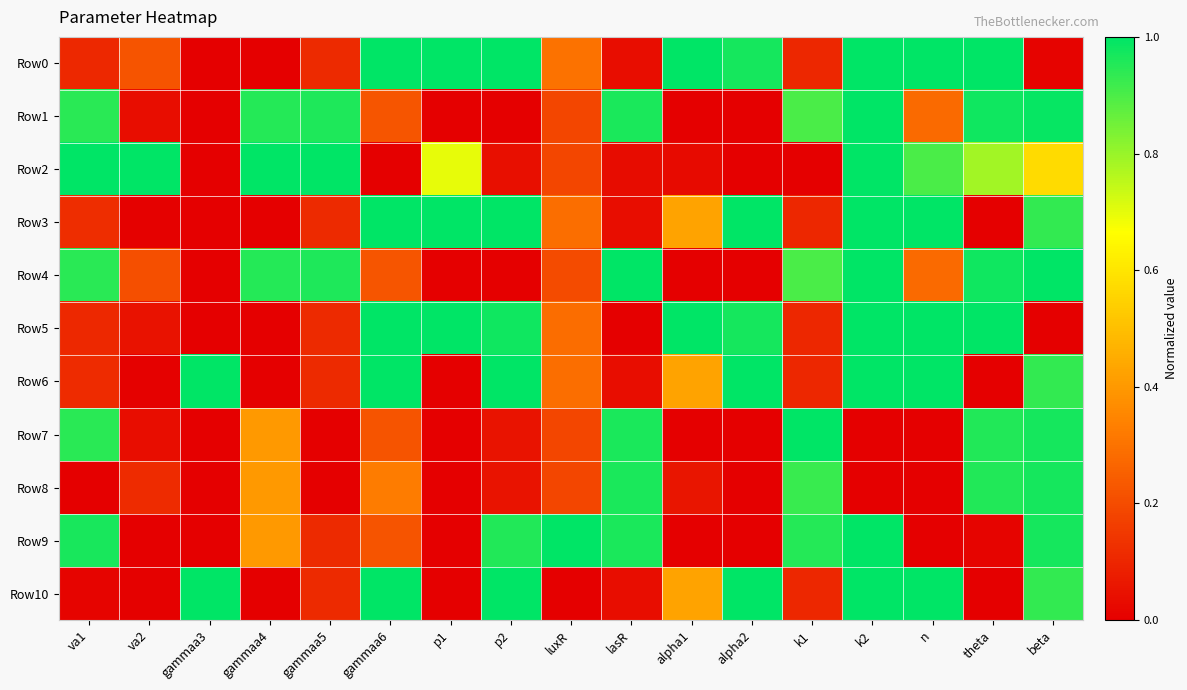

Which has a higher value, p2 or theta?

p2